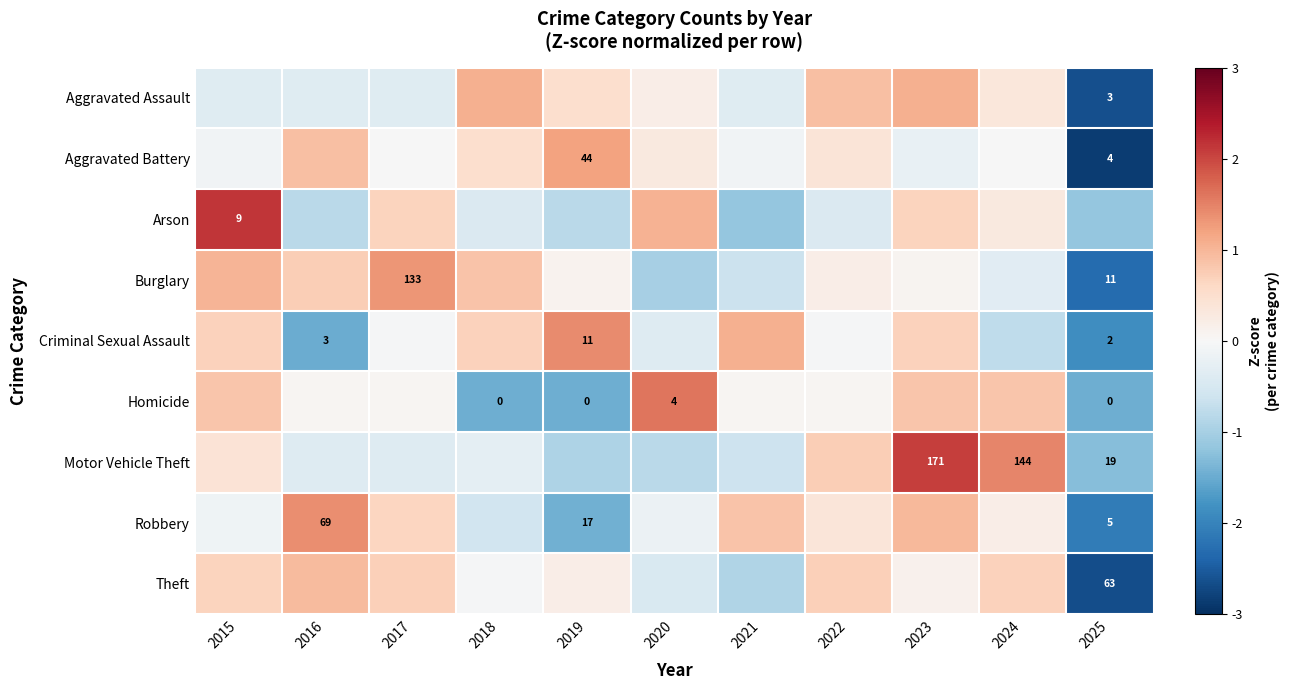

What is the minimum value shown in the chart?

-2.9